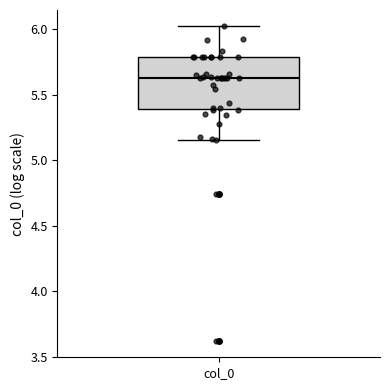

Read this box plot against the y-axis: the position of the median line, the range covered by the box, and the ends of both whiskers. The values are not printed on the chart, so give them approximately, as read against the axis.

median 5.65, box 5.40 to 5.80, whiskers 5.15 to 6.05